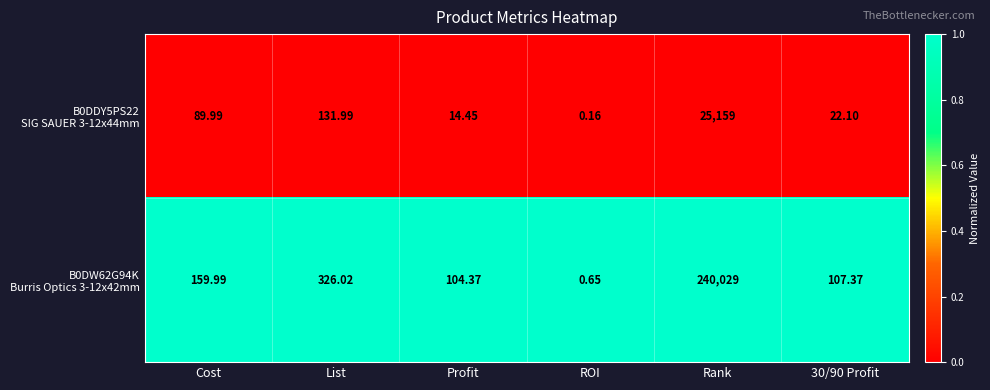

At which category is the sum across all series the highest?

Rank